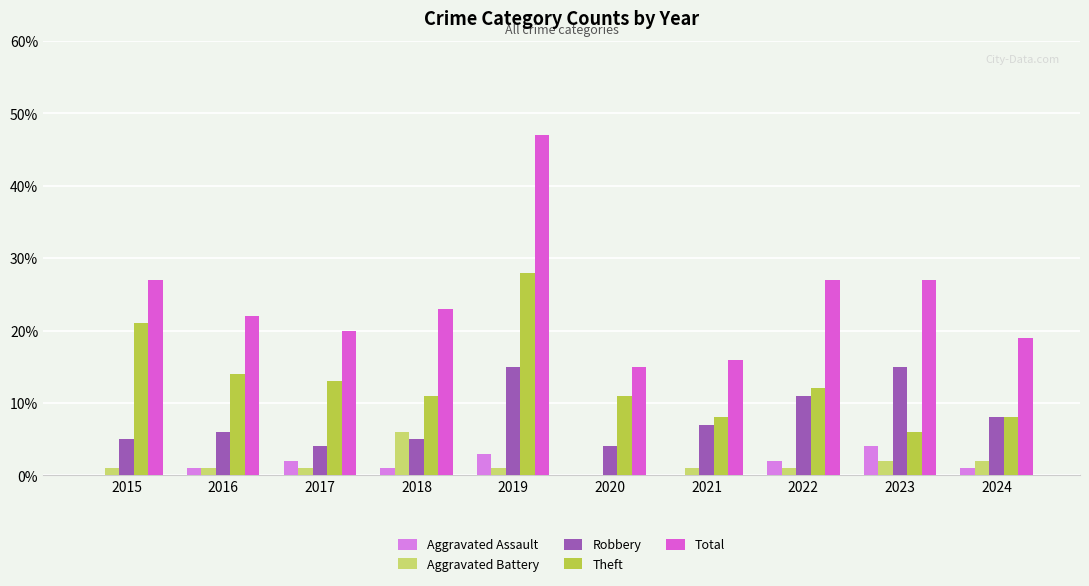

Reading left to right, transcribe all the data shown in this chart.

Aggravated Assault: 2015=0	2016=1	2017=2	2018=1	2019=3	2020=0	2021=0	2022=2	2023=4	2024=1
Aggravated Battery: 2015=1	2016=1	2017=1	2018=6	2019=1	2020=0	2021=1	2022=1	2023=2	2024=2
Robbery: 2015=5	2016=6	2017=4	2018=5	2019=15	2020=4	2021=7	2022=11	2023=15	2024=8
Theft: 2015=21	2016=14	2017=13	2018=11	2019=28	2020=11	2021=8	2022=12	2023=6	2024=8
Total: 2015=27	2016=22	2017=20	2018=23	2019=47	2020=15	2021=16	2022=27	2023=27	2024=19